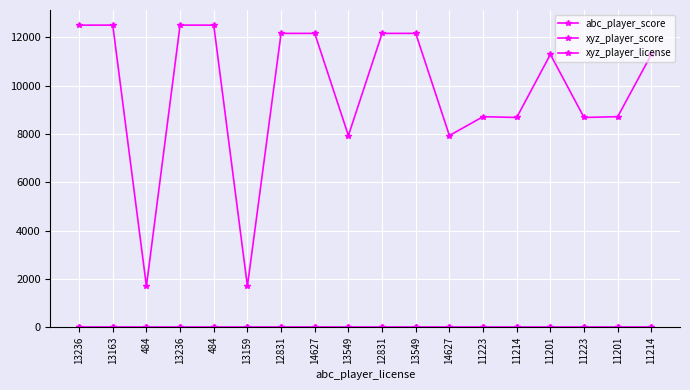

At 12831, list the series in order from smallest to largest.

abc_player_score, xyz_player_score, xyz_player_license